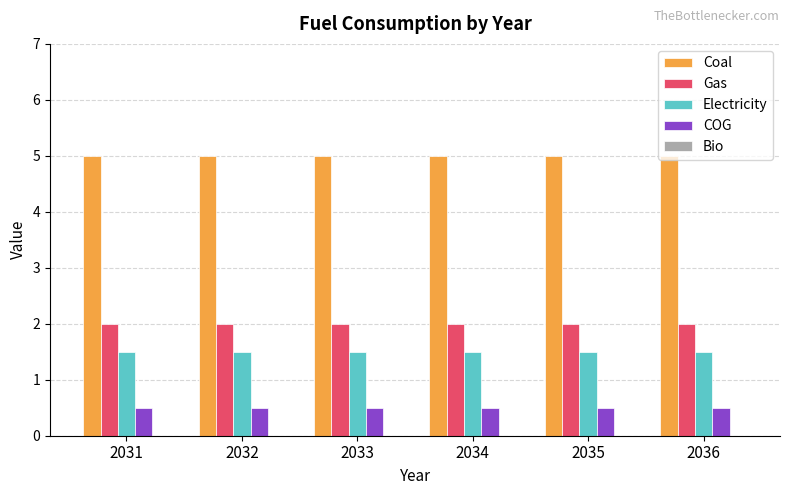

Count the number of data series in this chart.

4